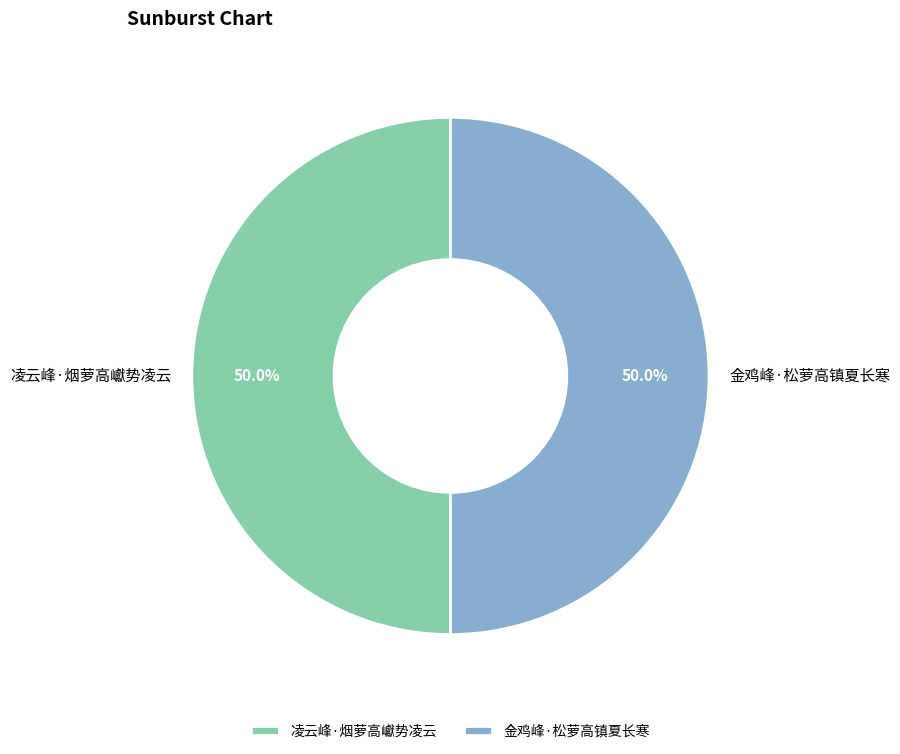

Combined, do 凌云峰·烟萝高巘势凌云 and 金鸡峰·松萝高镇夏长寒 account for over 50%?

Yes